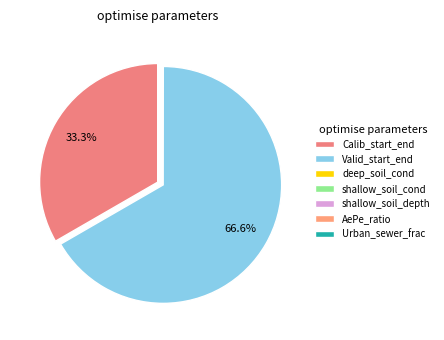

Which category accounts for the majority?

Valid_start_end